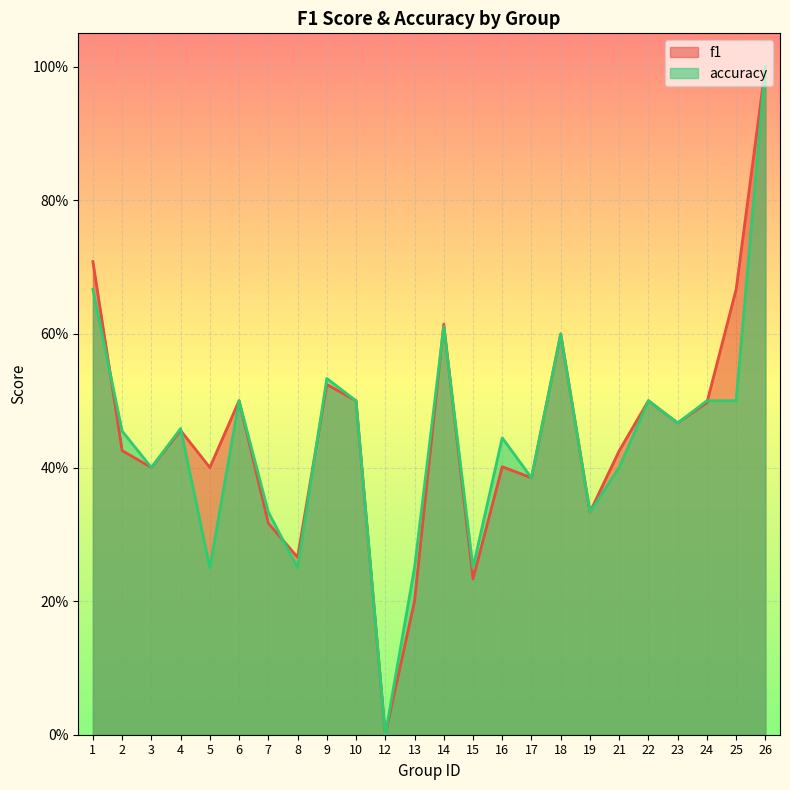

Which series ends up on top after the final intersection of accuracy and f1?

f1